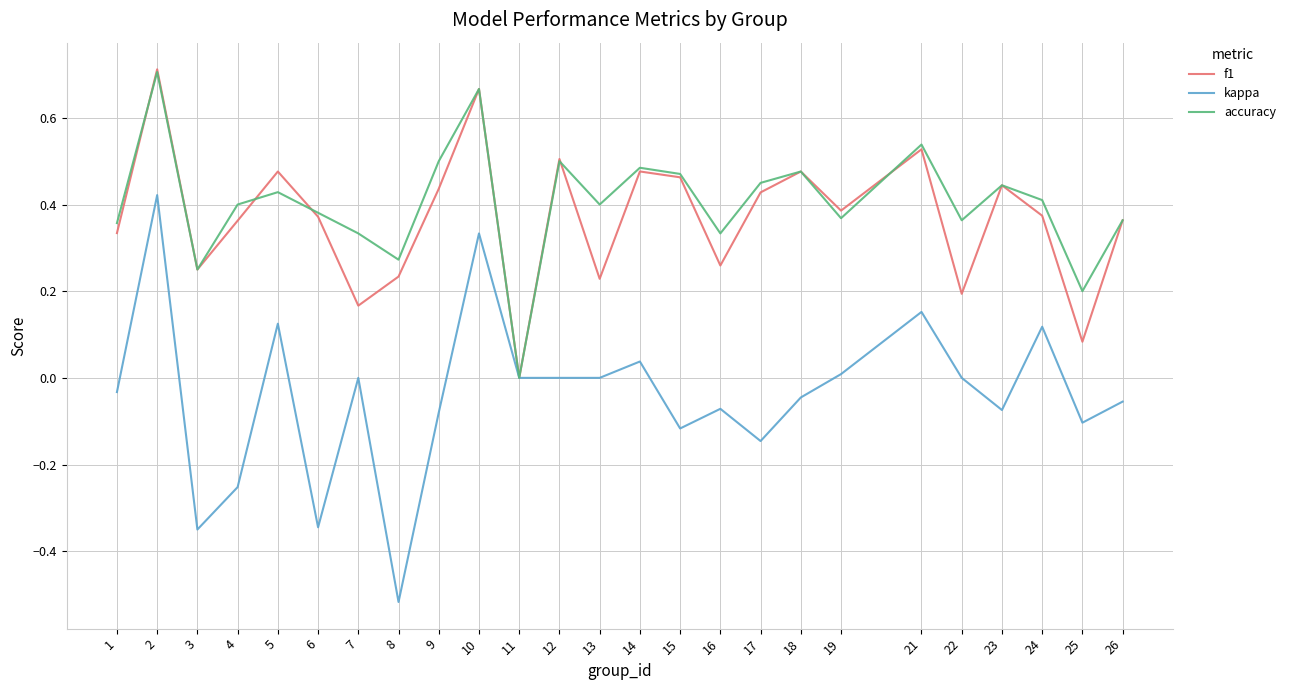

What is the difference between the maximum and minimum values in the kappa series?

0.9